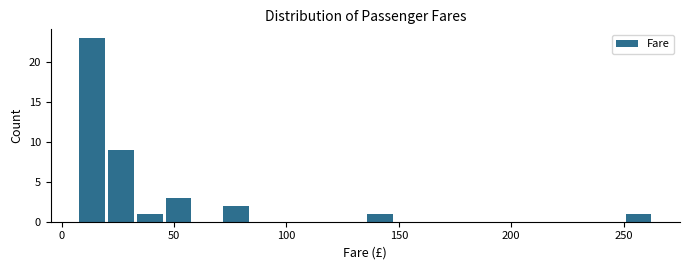

Around what value on the x-axis is the tallest bar? Give the approximate position of its centre, as read against the axis.

15